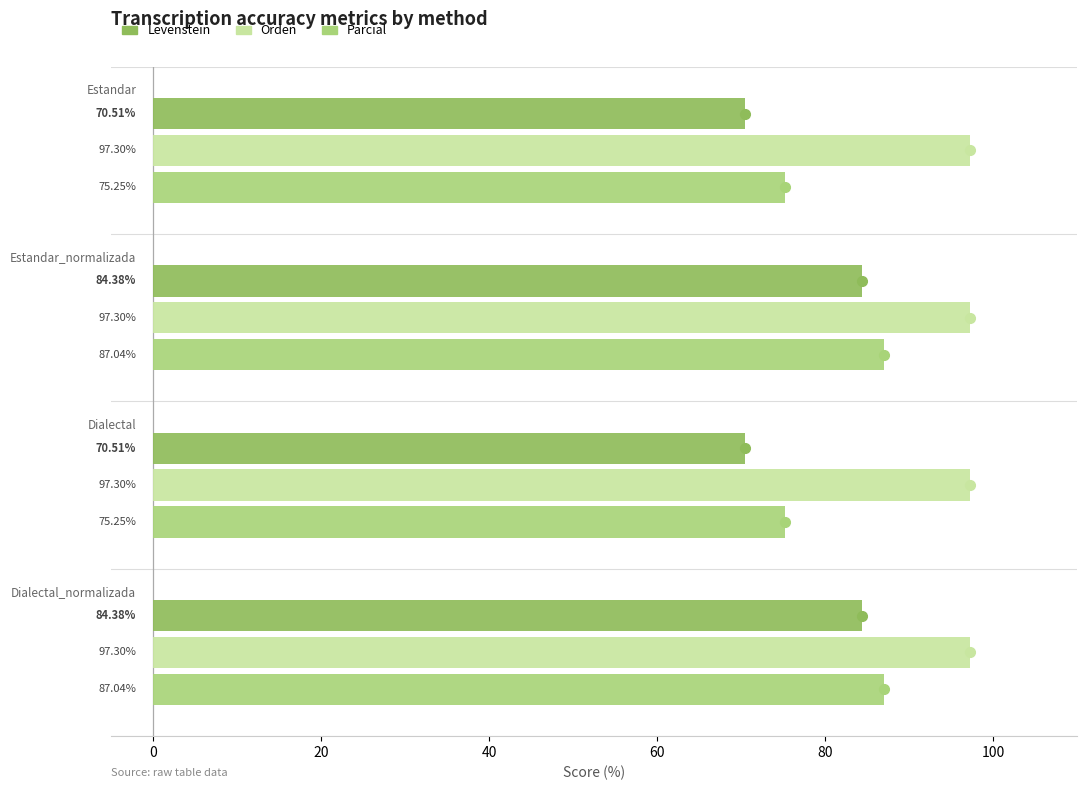

At how many categories does at least one series exceed 80?

4